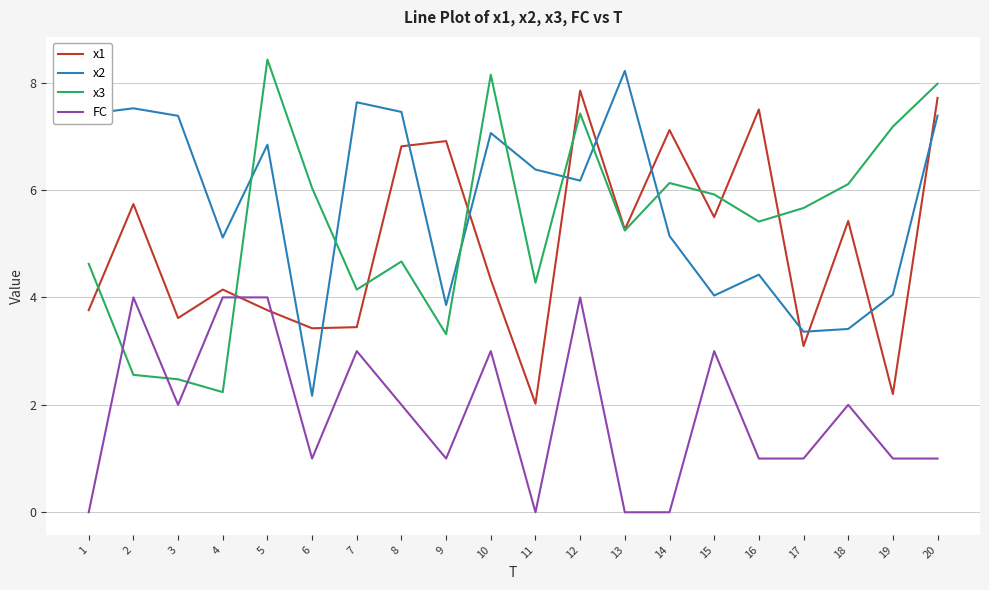

True or false: x3 and x2 cross at least once.

True